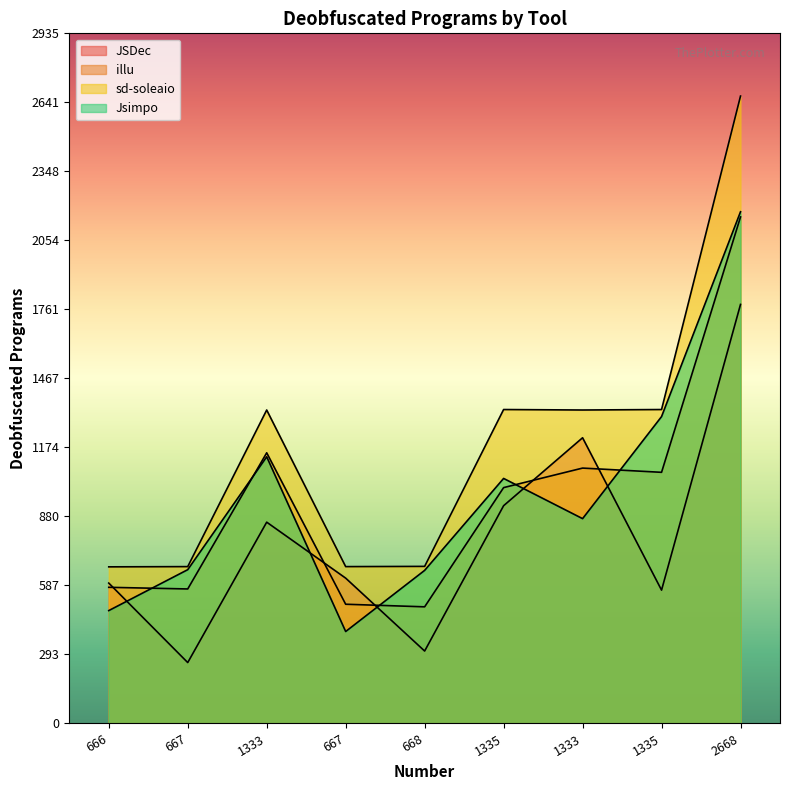

What is the difference between the maximum and minimum values in the illu series?

1658